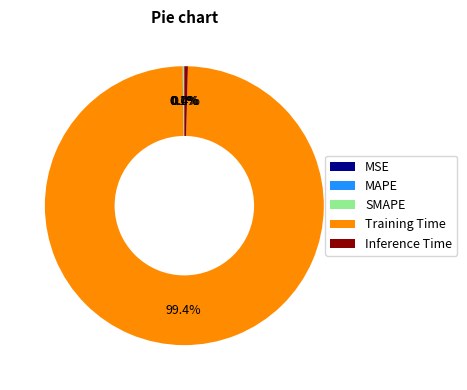

Does Training Time account for over 50% of the chart?

Yes